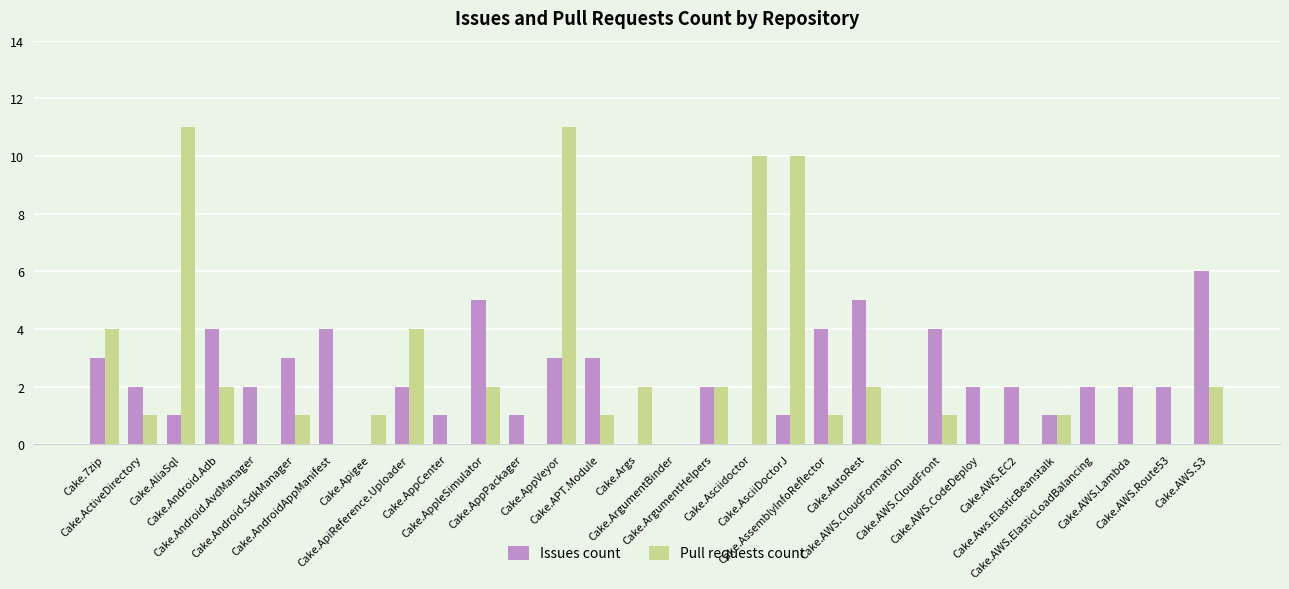

What is the maximum value for Issues count?

6